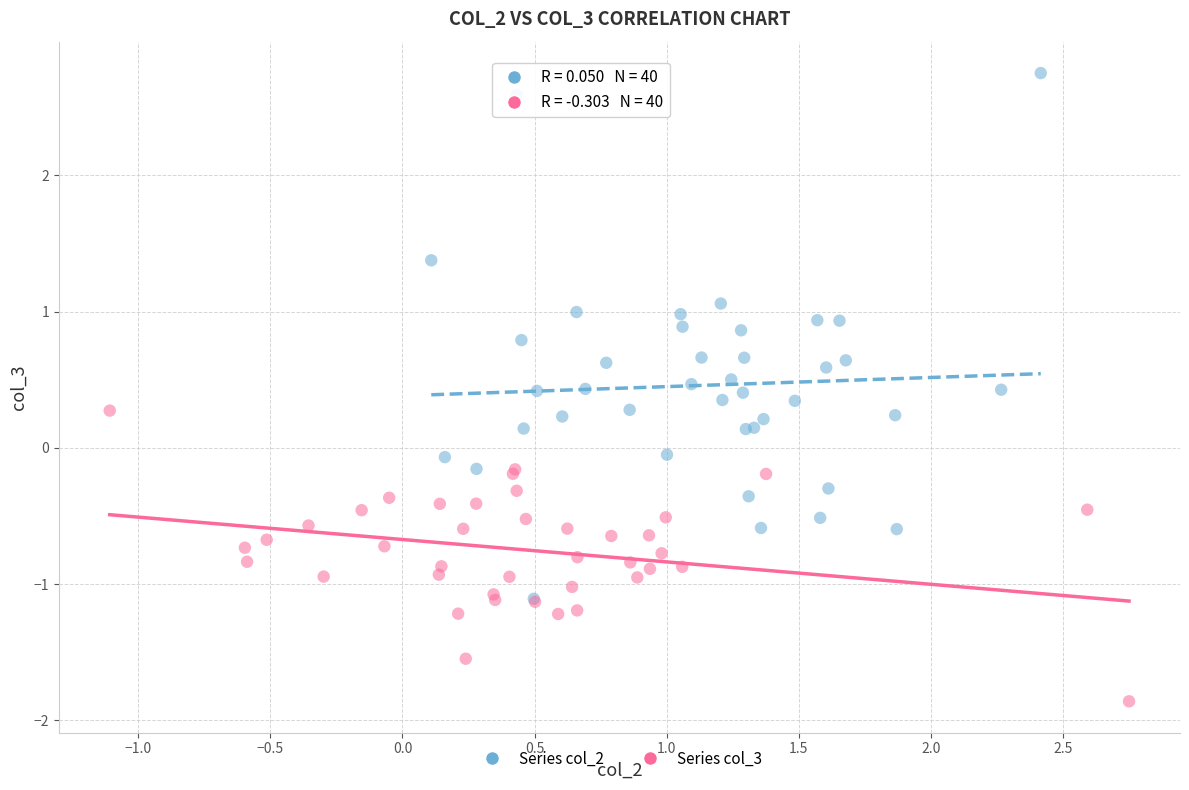

Which series has the largest Y range (max minus min)?

Series col_2